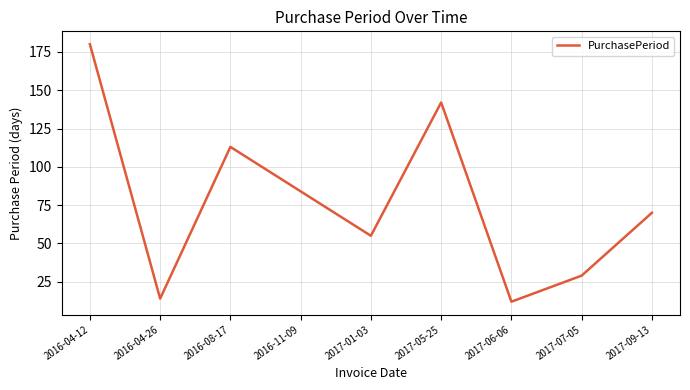

Is it true that the value at 2017-09-13 is 48?

False